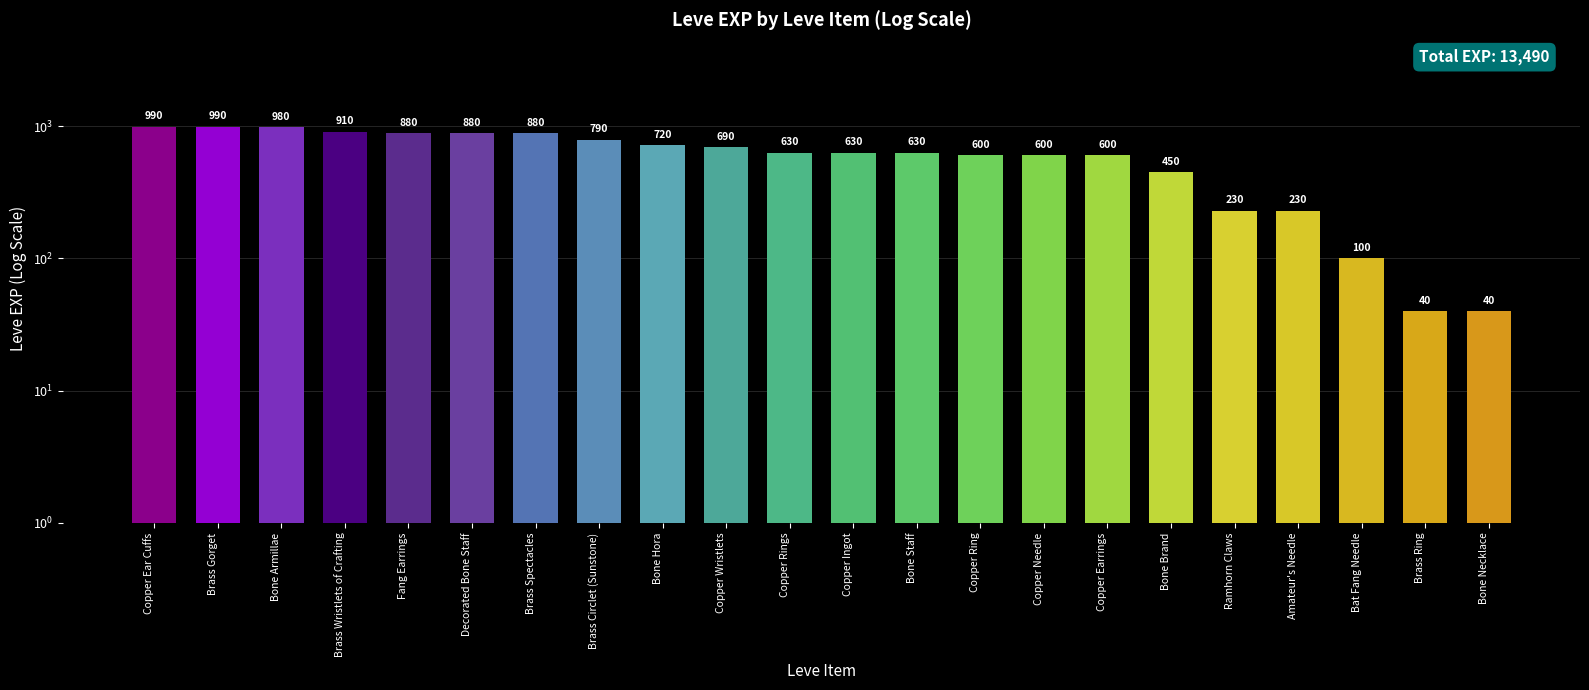

Where does the data first go above 630?

Copper Ear Cuffs